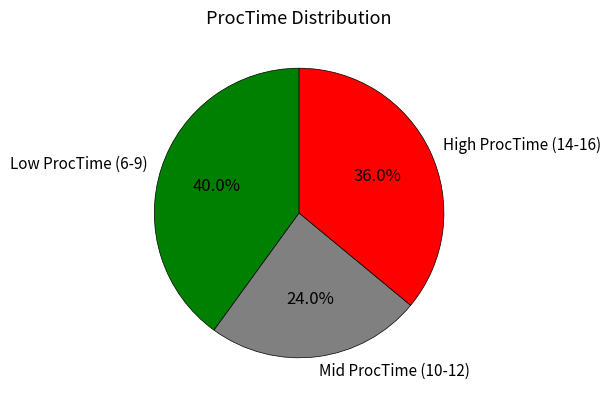

To the nearest percent, what is the difference between the largest and smallest slice percentages?

16%